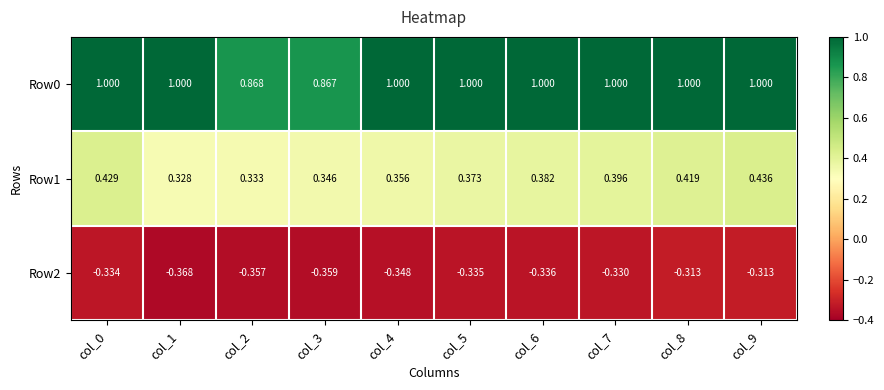

Is the value of Row1 at col_6 greater than the value of Row2 at col_8?

Yes